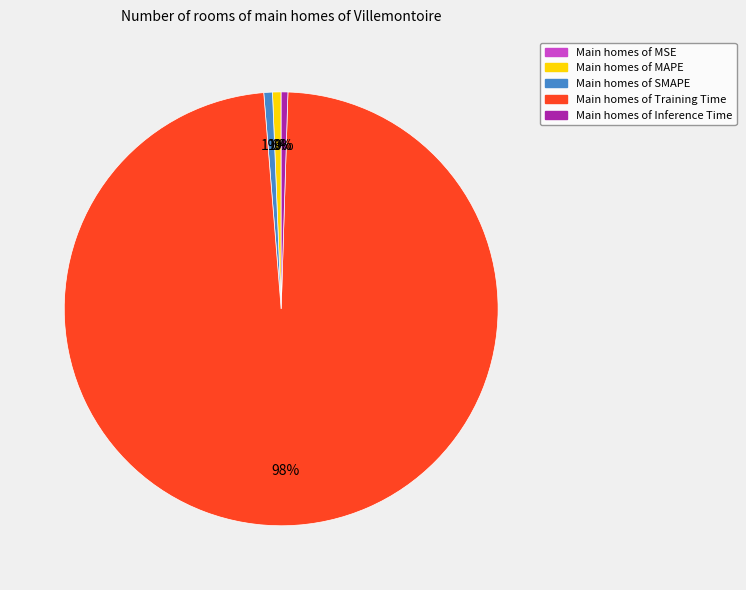

Is there a majority slice in this chart?

Yes